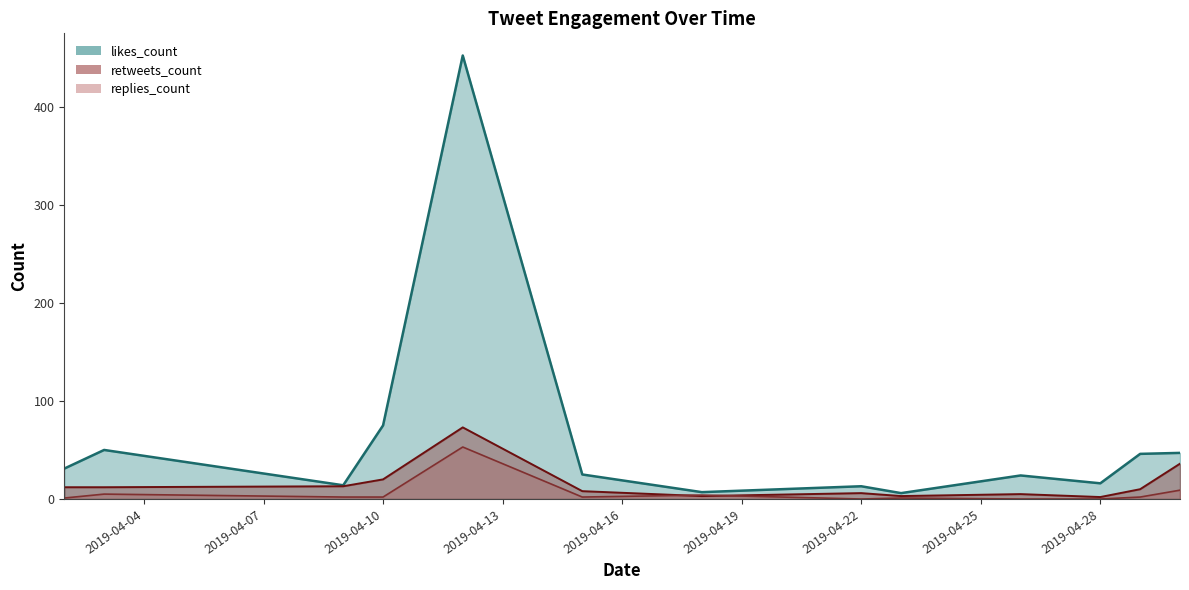

The replies_count series shows 5 at 2019-04-03. True or false?

True